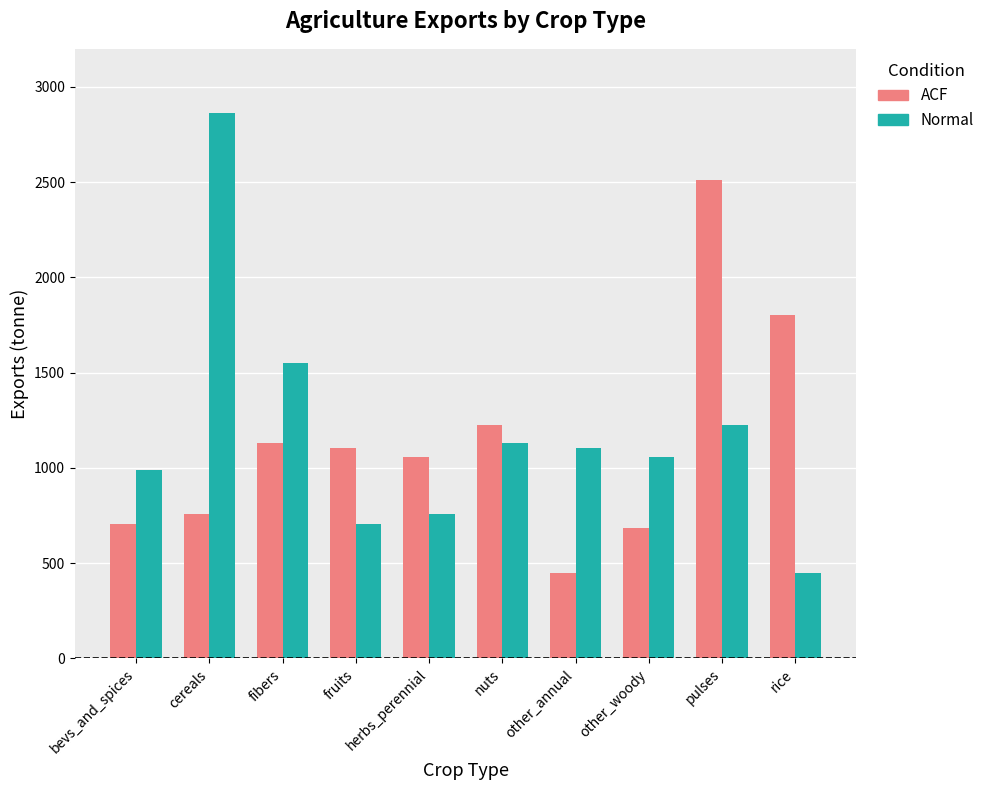

What is the sum of the ACF values at fibers and nuts?

2356.9